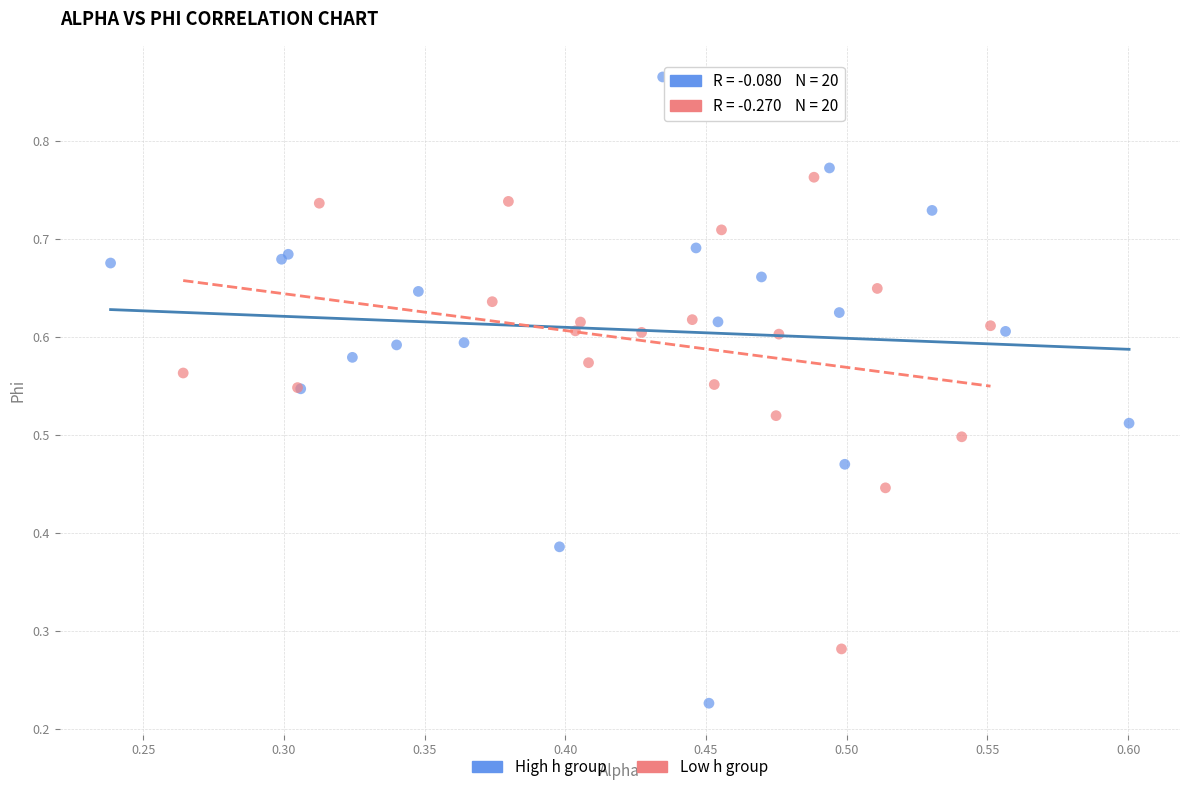

Which series reaches the maximum Y coordinate?

High h group